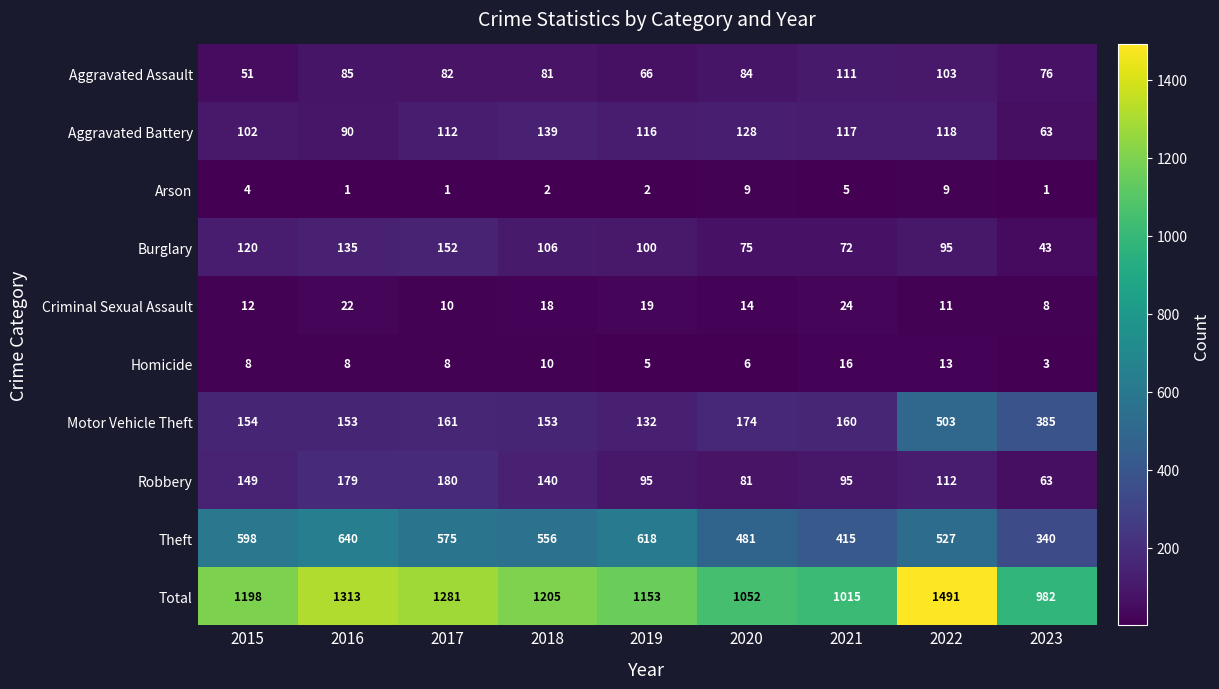

Where is Theft nearest to the value 490?

2020